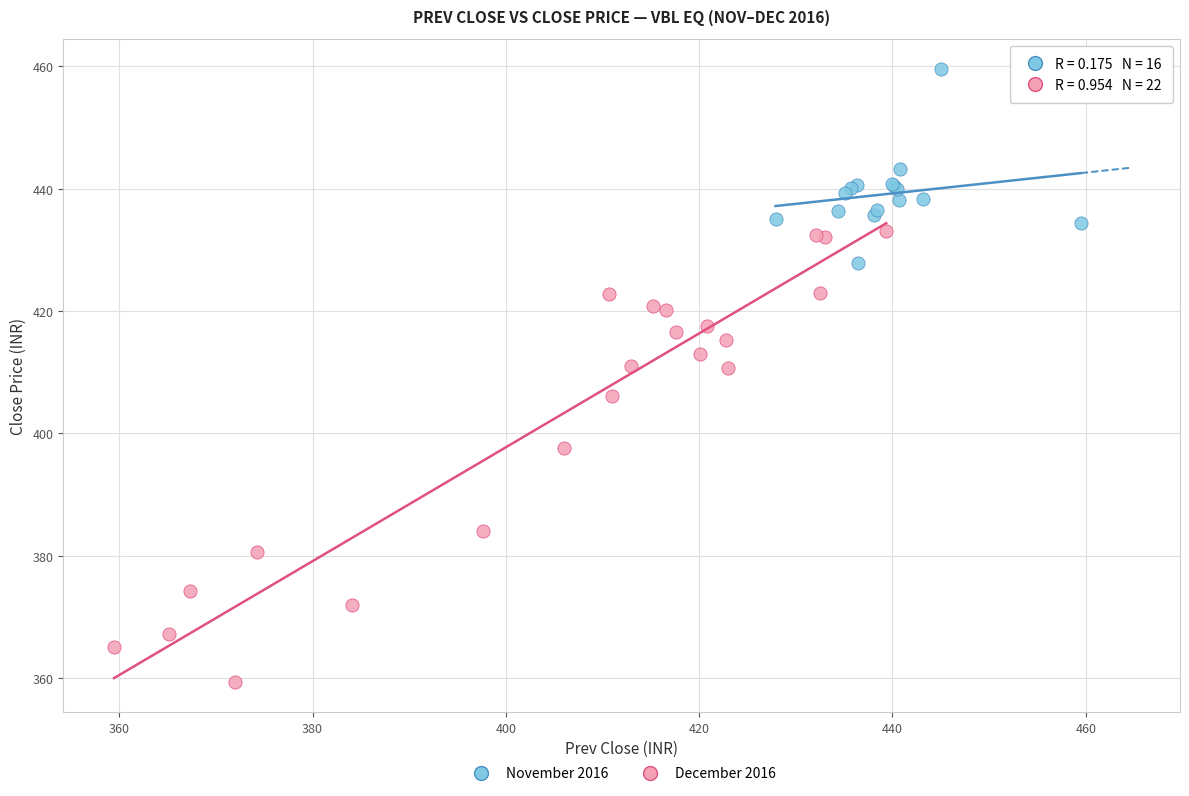

Which series contains the lowest Y value?

December 2016